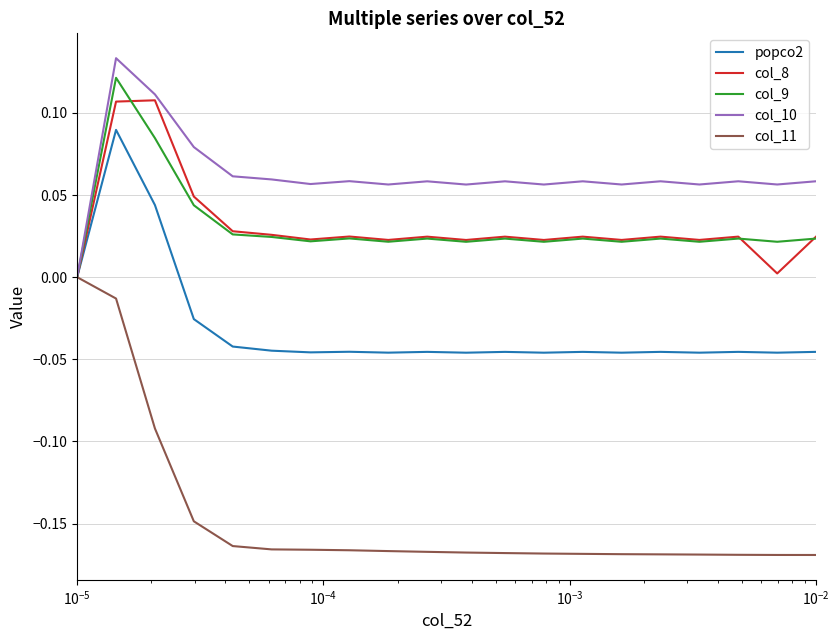

Which series has the largest total across all categories?

col_10